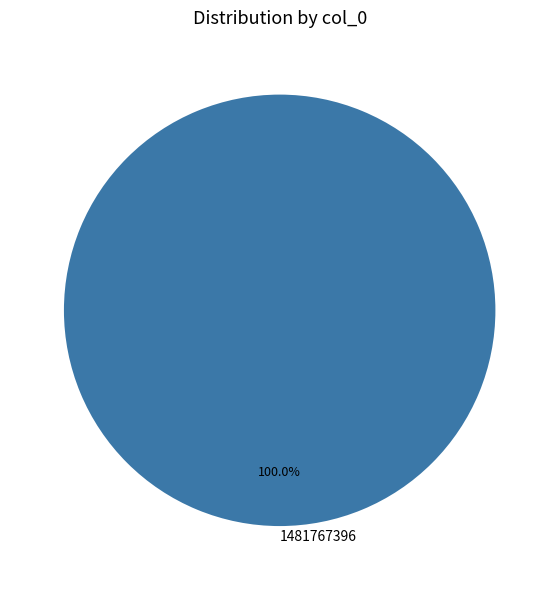

True or false: 1481767396 accounts for 100% of the total.

True